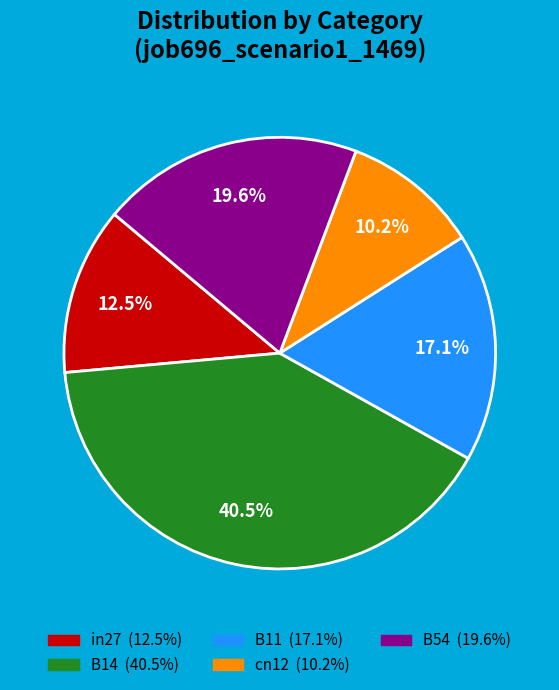

Which has a higher value, cn12 or B14?

B14